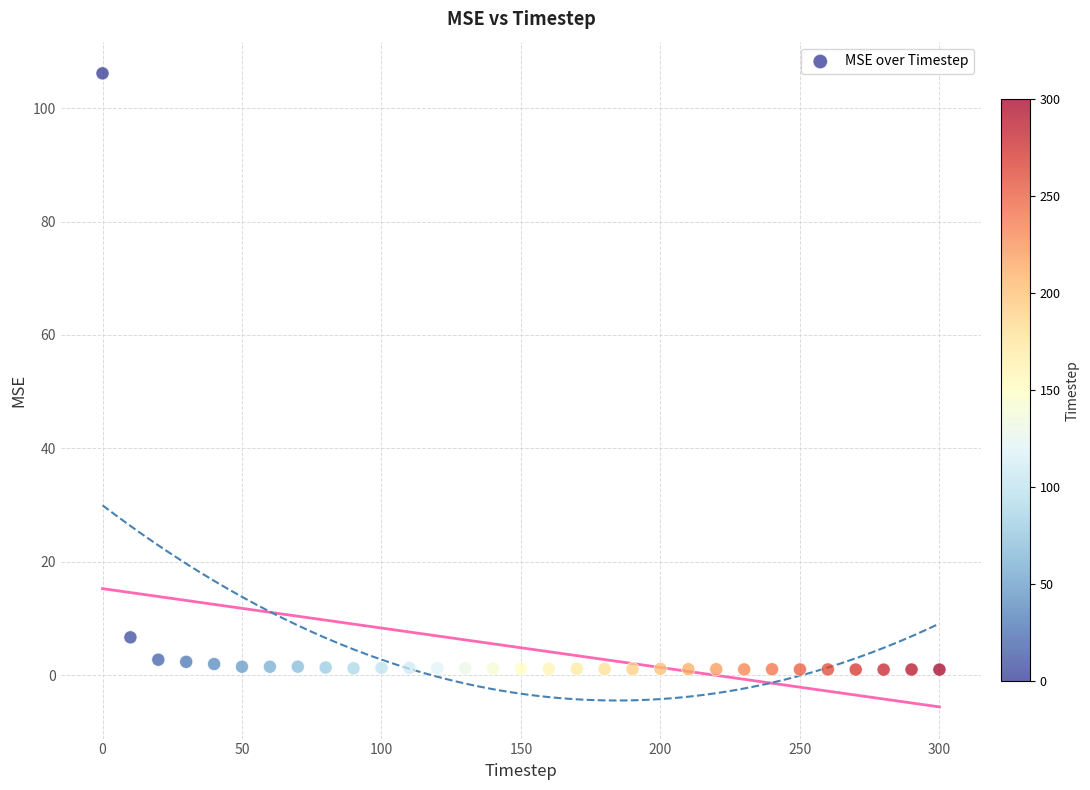

What is the range of X values (max minus min)?

300.0